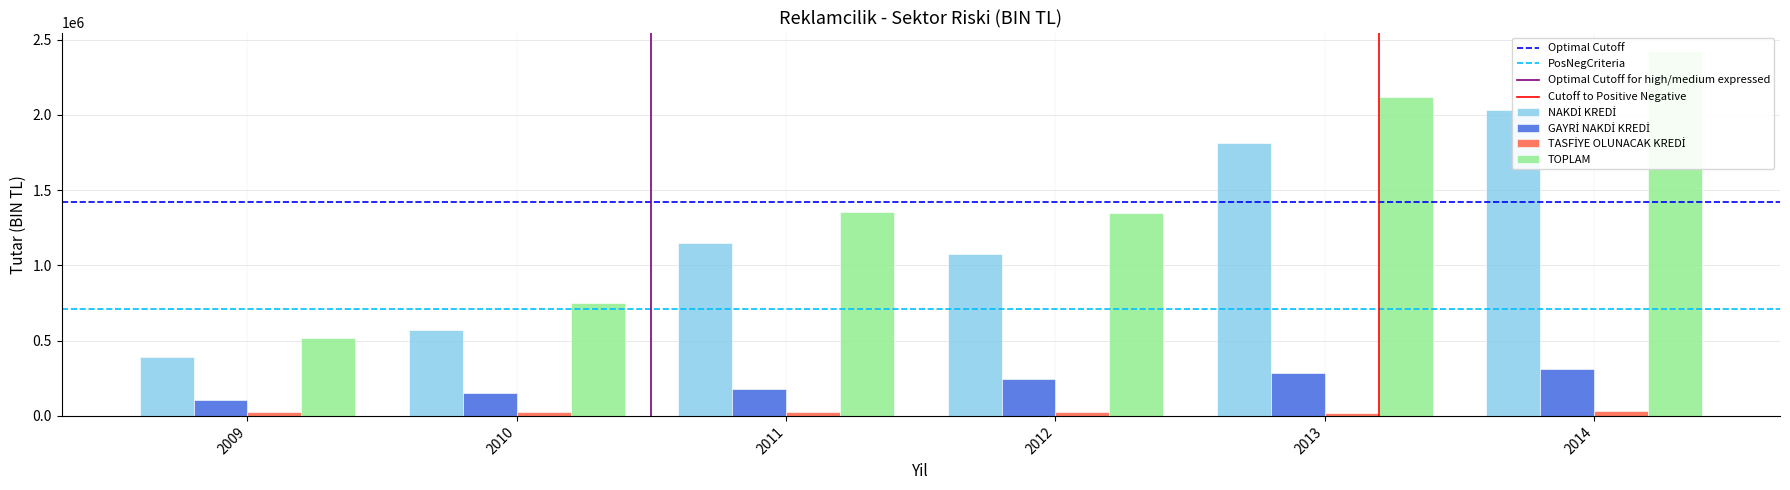

The TASFİYE OLUNACAK KREDİ series shows 25230.2 at 2011. True or false?

True